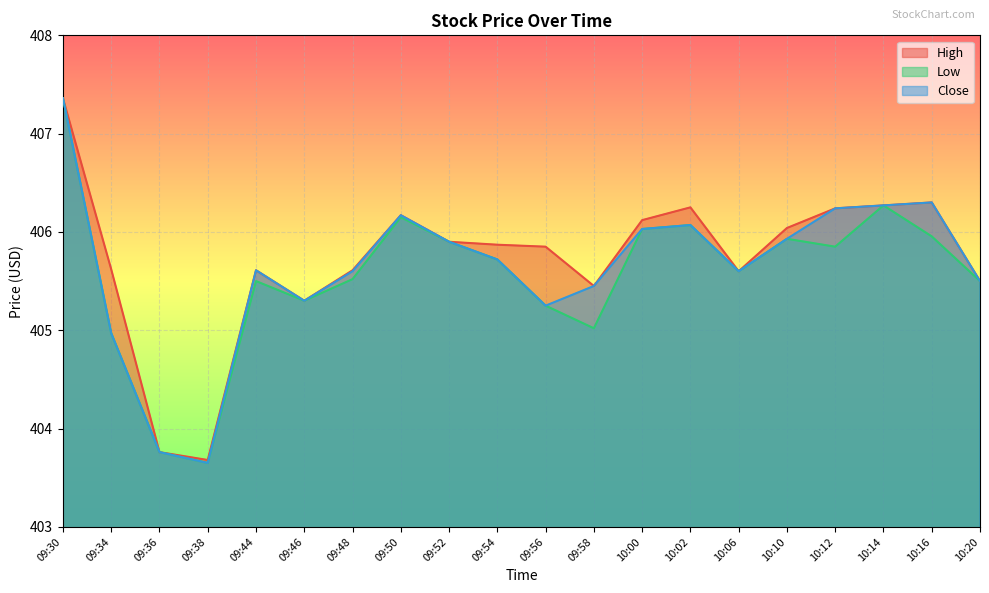

List the series in order of their overall mean, lowest first.

Low, Close, High